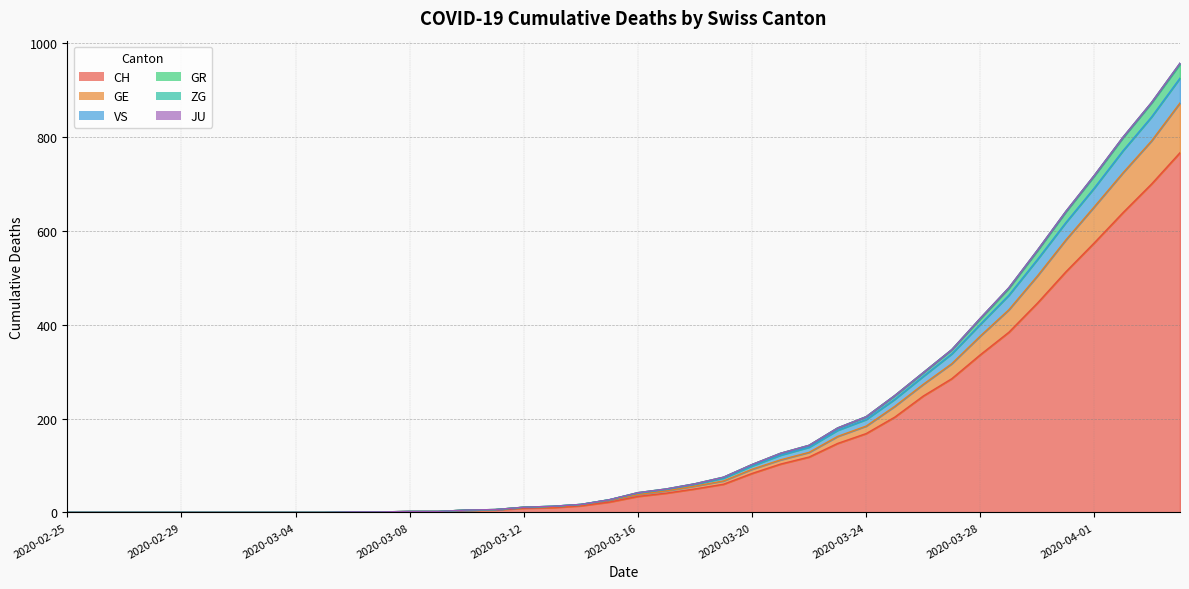

True or false: GE and GR intersect in this chart.

False